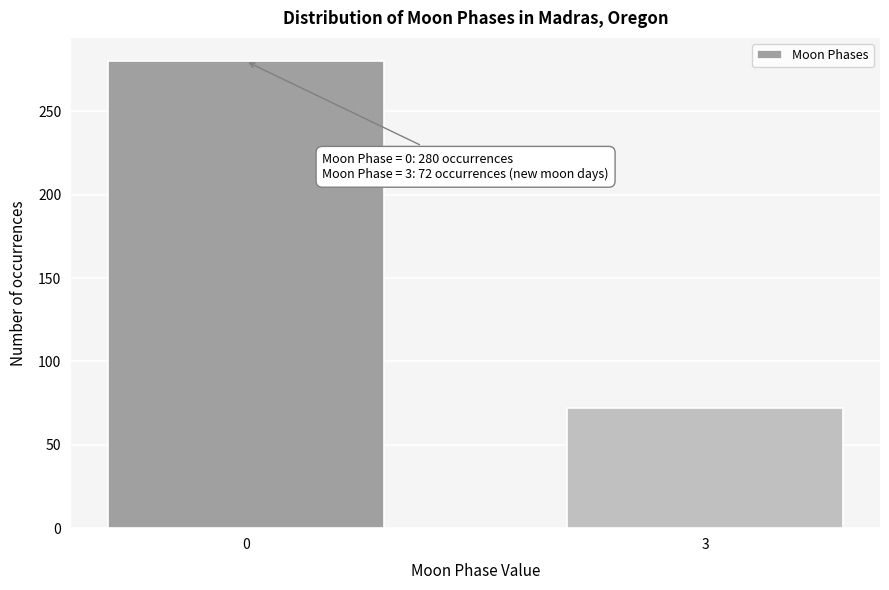

Reading left to right, transcribe all the data shown in this chart.

0=280	3=72